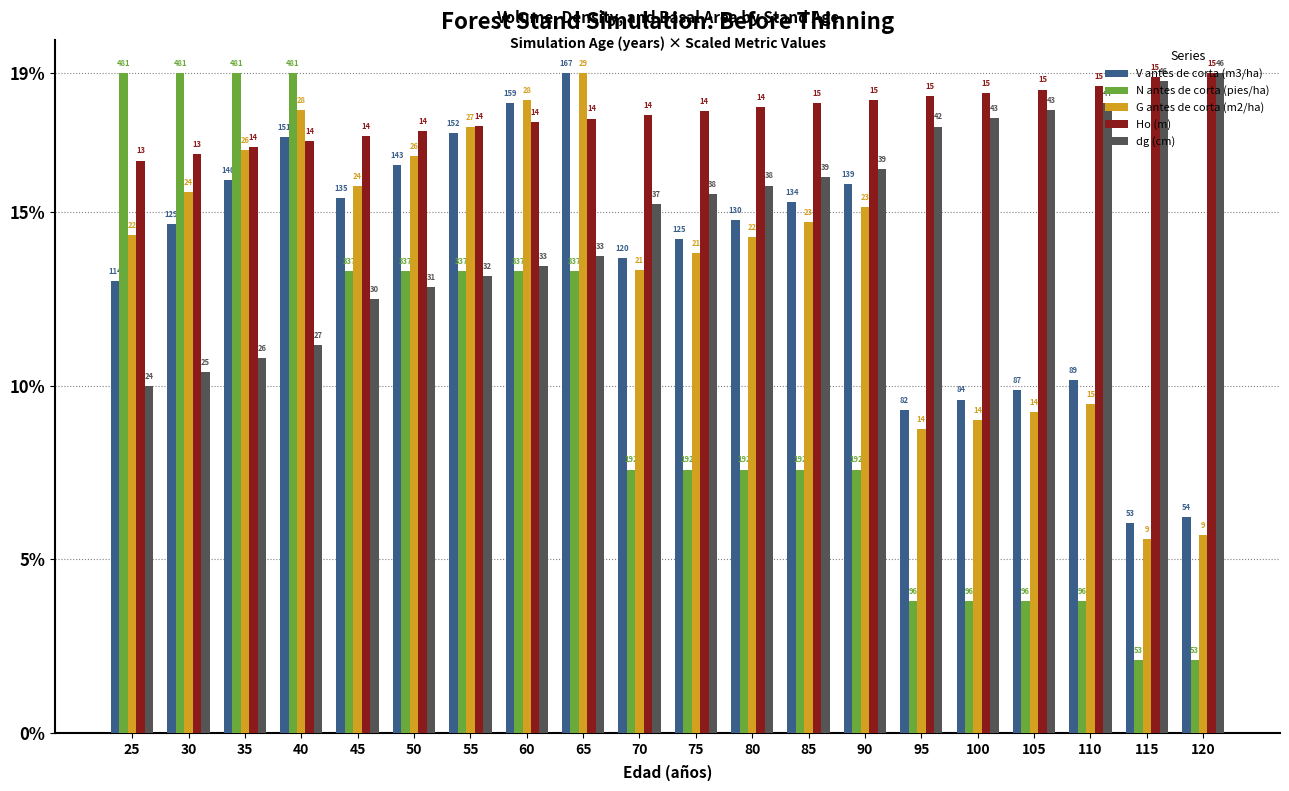

How many bars are there in total?

100